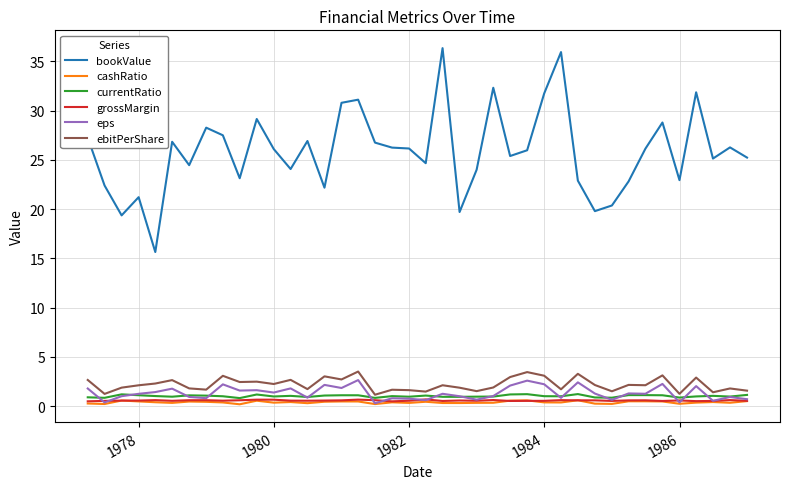

At how many categories does at least one series exceed 4?

40